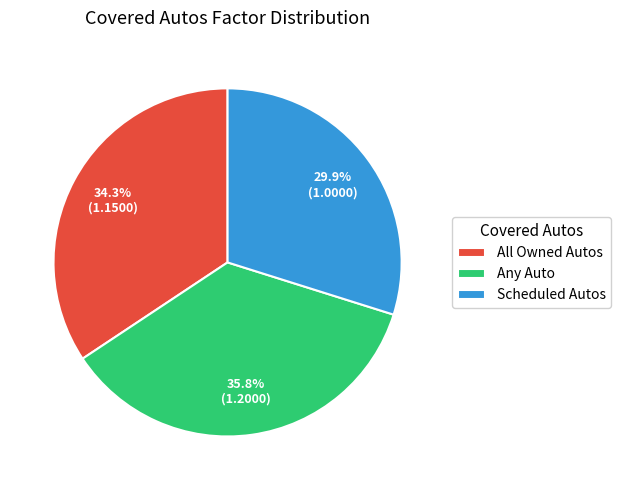

Count the number of slices in the pie.

3